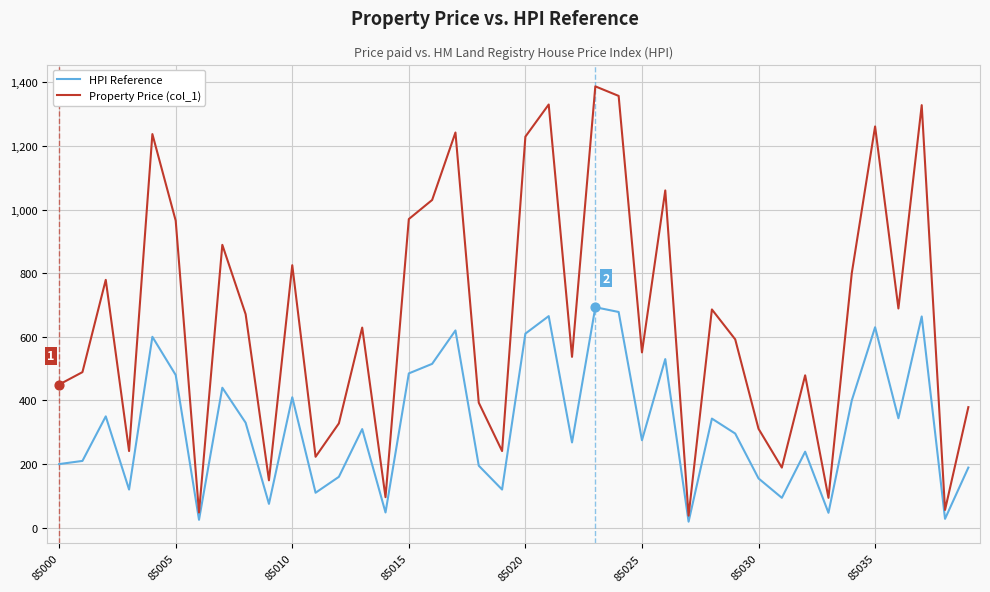

Which series has the largest total across all categories?

Property Price (col_1)